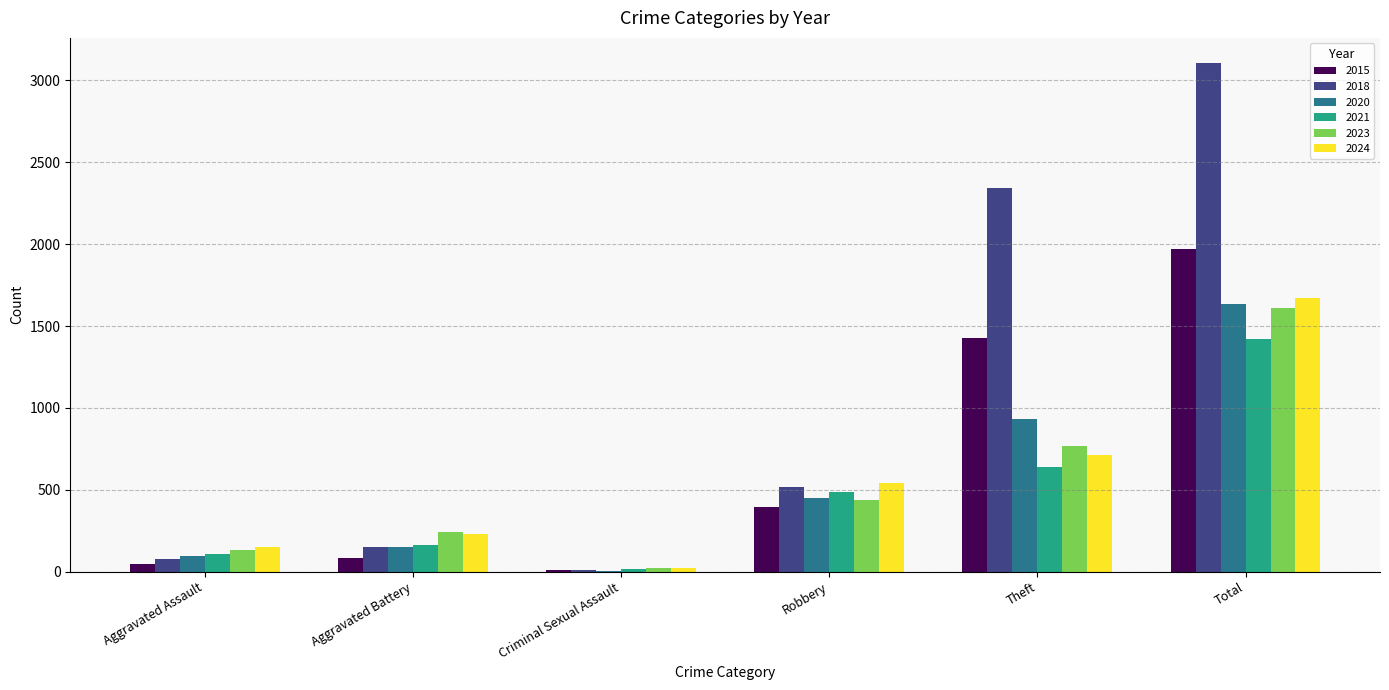

How many series are shown in this chart?

6